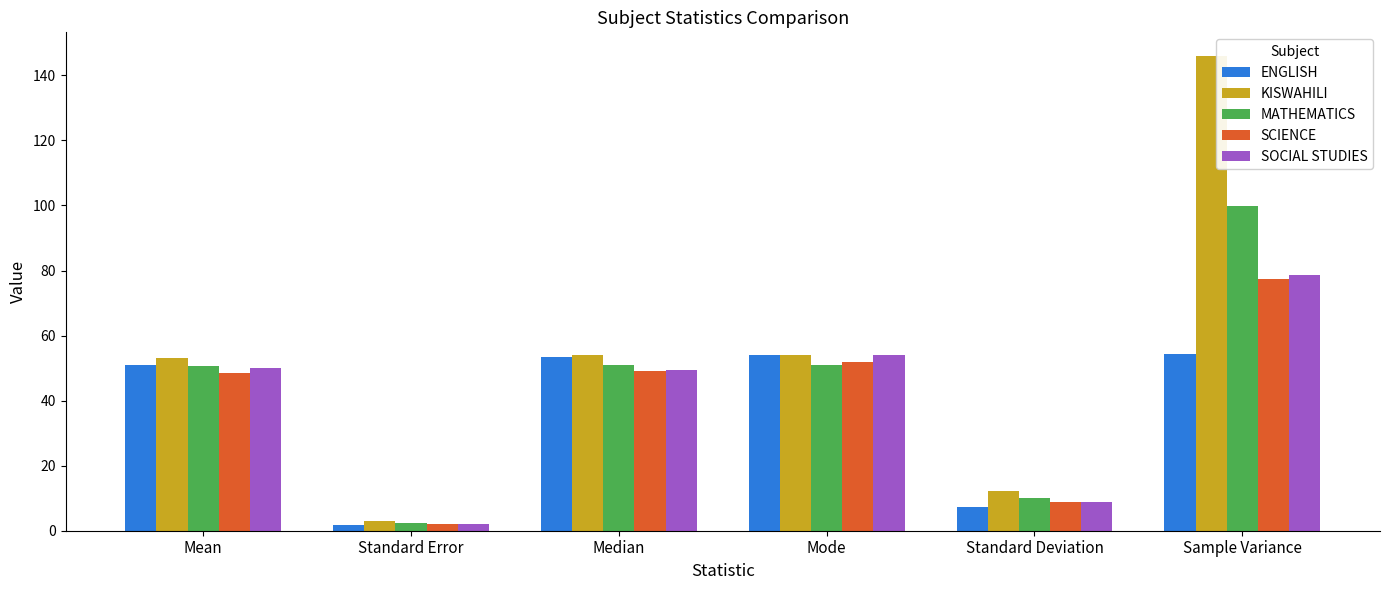

What is the label of the 4th bar from the right?

Median